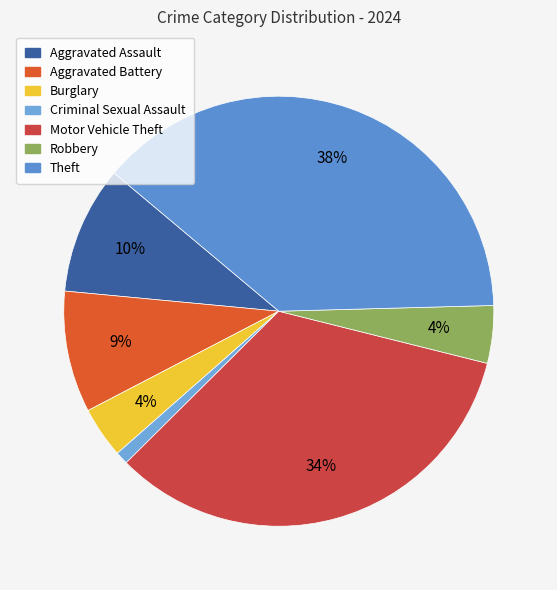

To the nearest percent, what portion does Theft represent?

38%